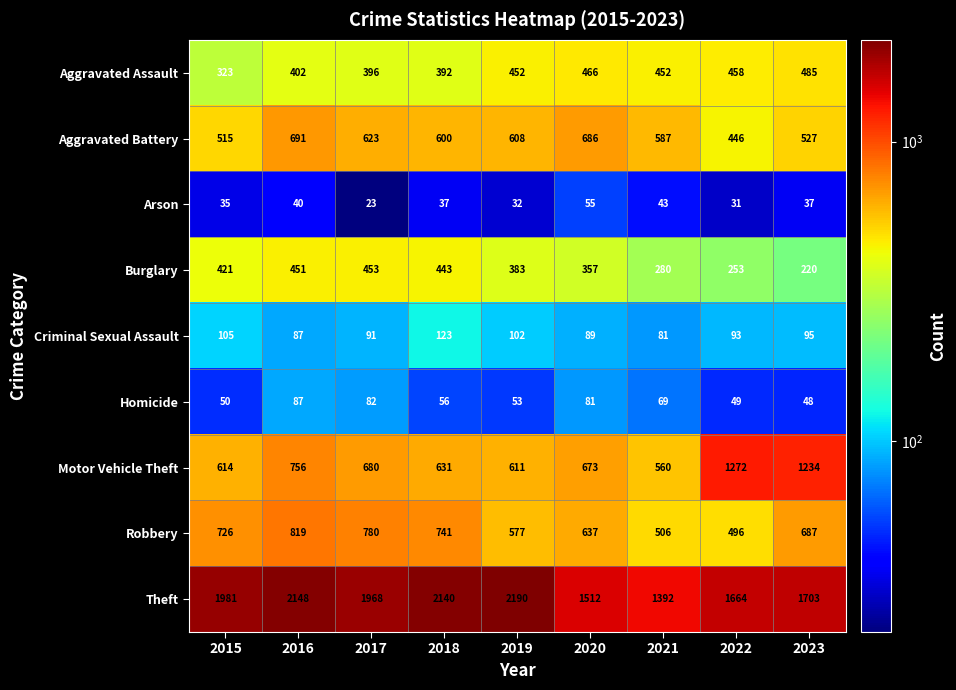

Rank the series by their maximum value, from highest to lowest.

Theft, Motor Vehicle Theft, Robbery, Aggravated Battery, Aggravated Assault, Burglary, Criminal Sexual Assault, Homicide, Arson